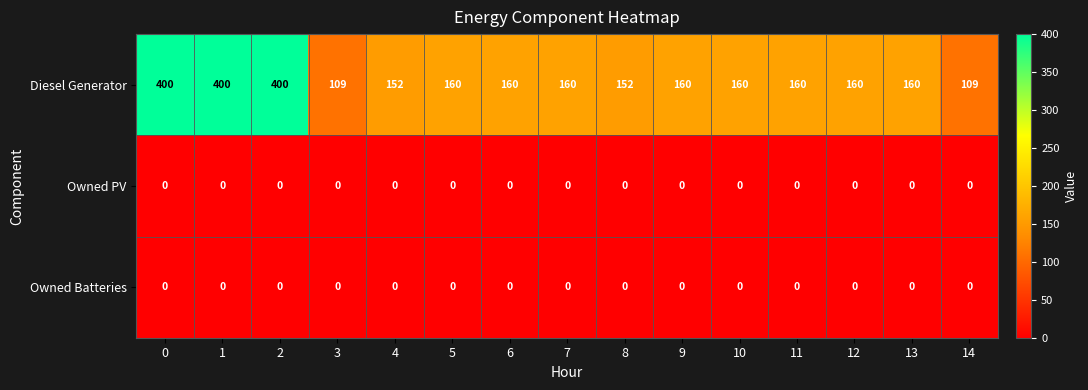

Which series has the widest spread of values?

Diesel Generator